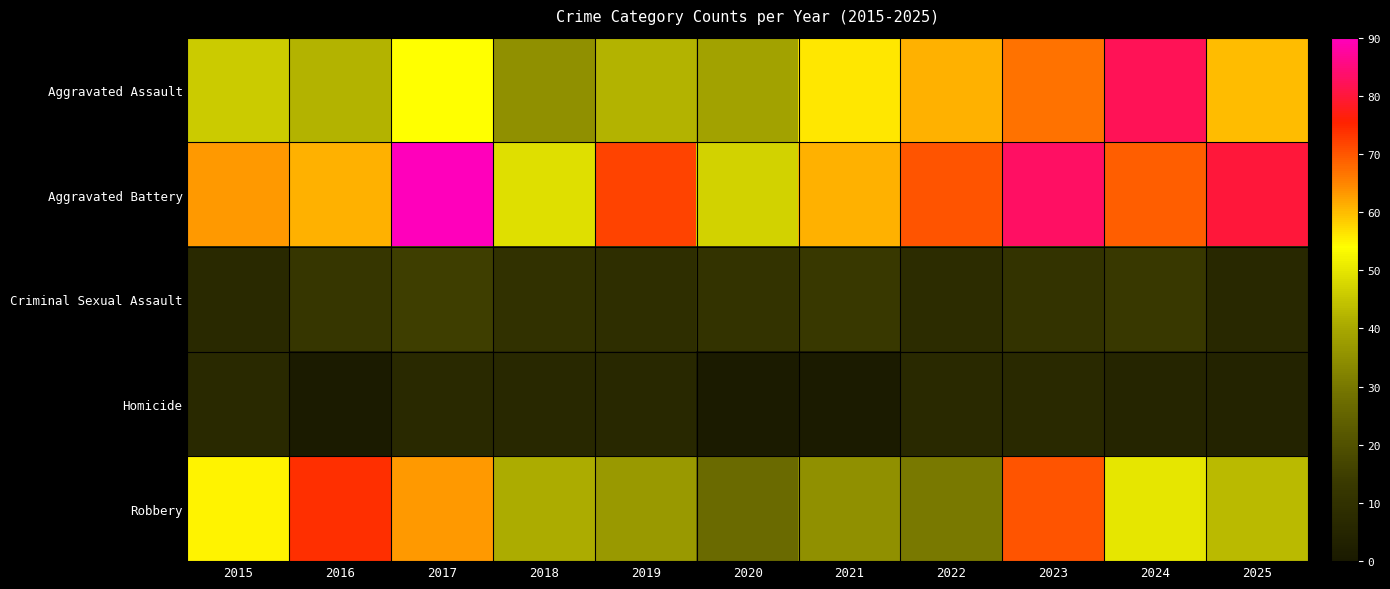

At which category is the sum across all series the highest?

2023